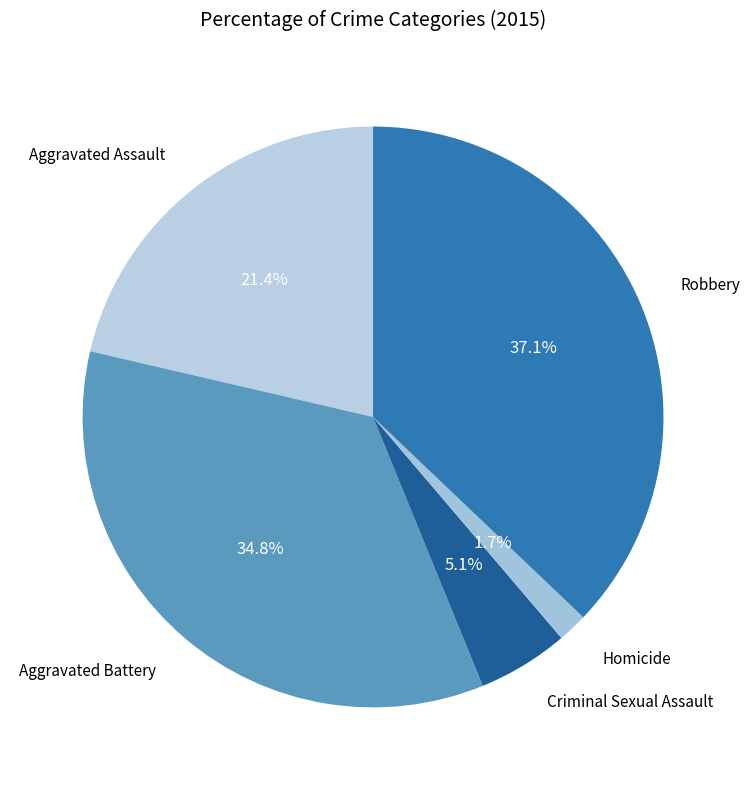

Which category has the smallest portion of the pie?

Homicide